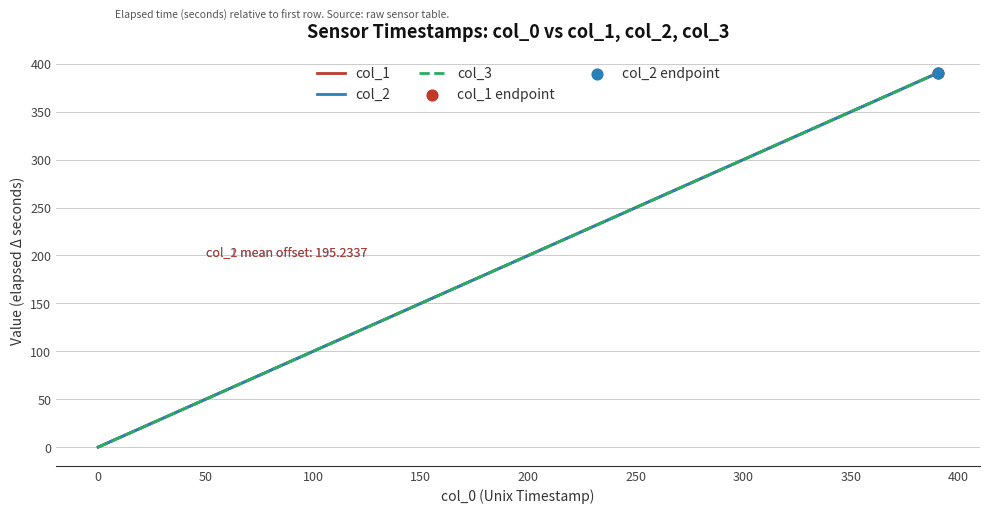

At how many categories does at least one series exceed 46?

35